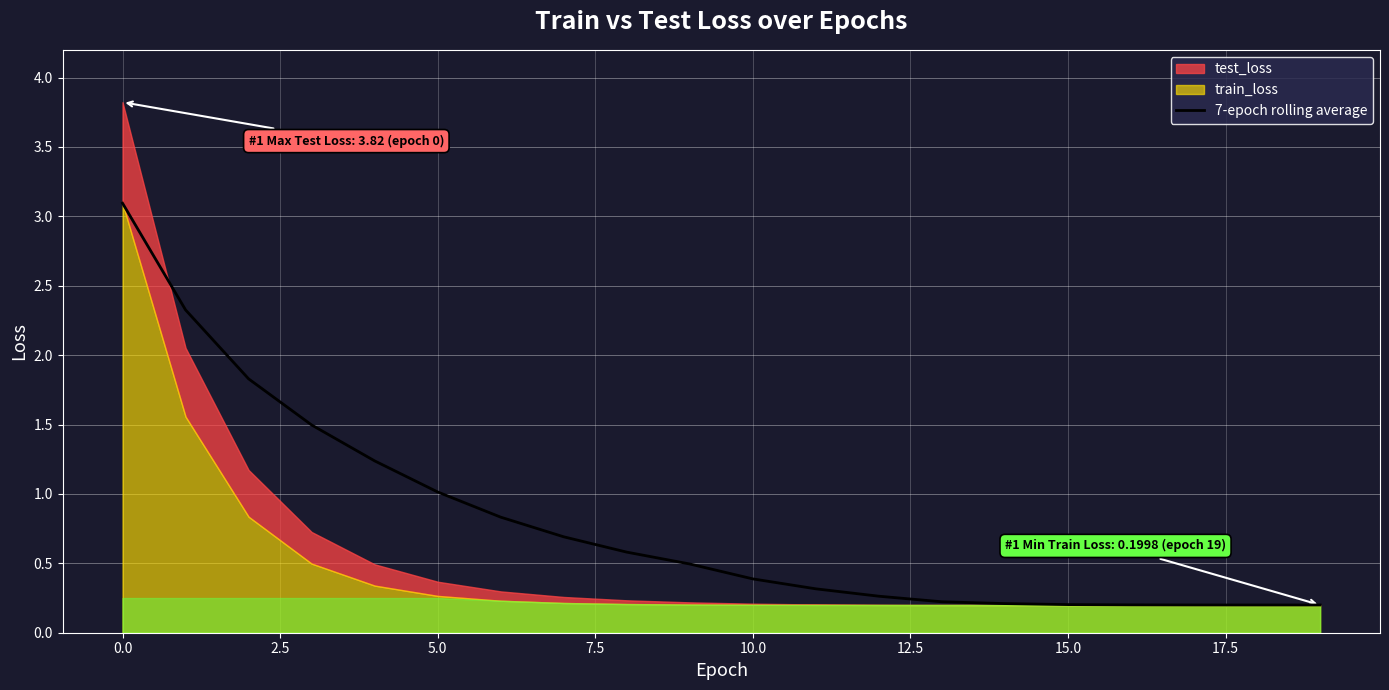

How many lines are shown in the chart?

1